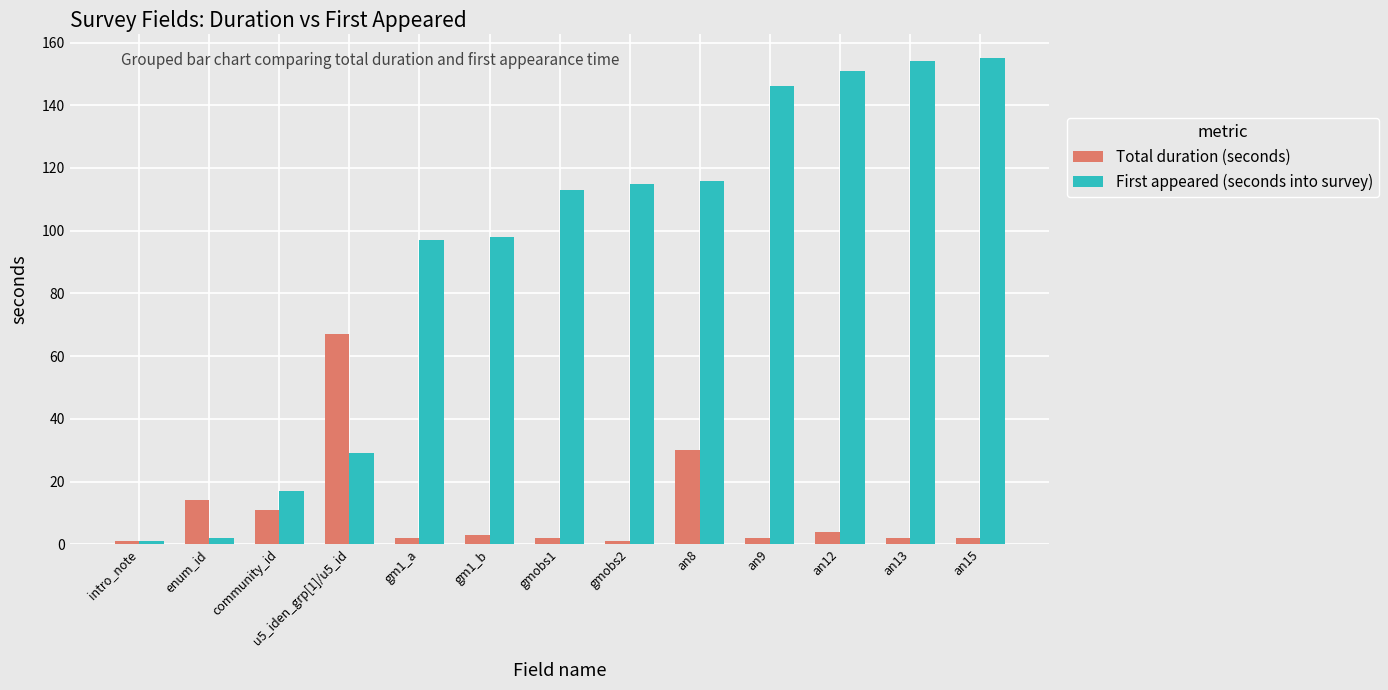

Is it true that Total duration (seconds) equals 5 at enum_id?

False